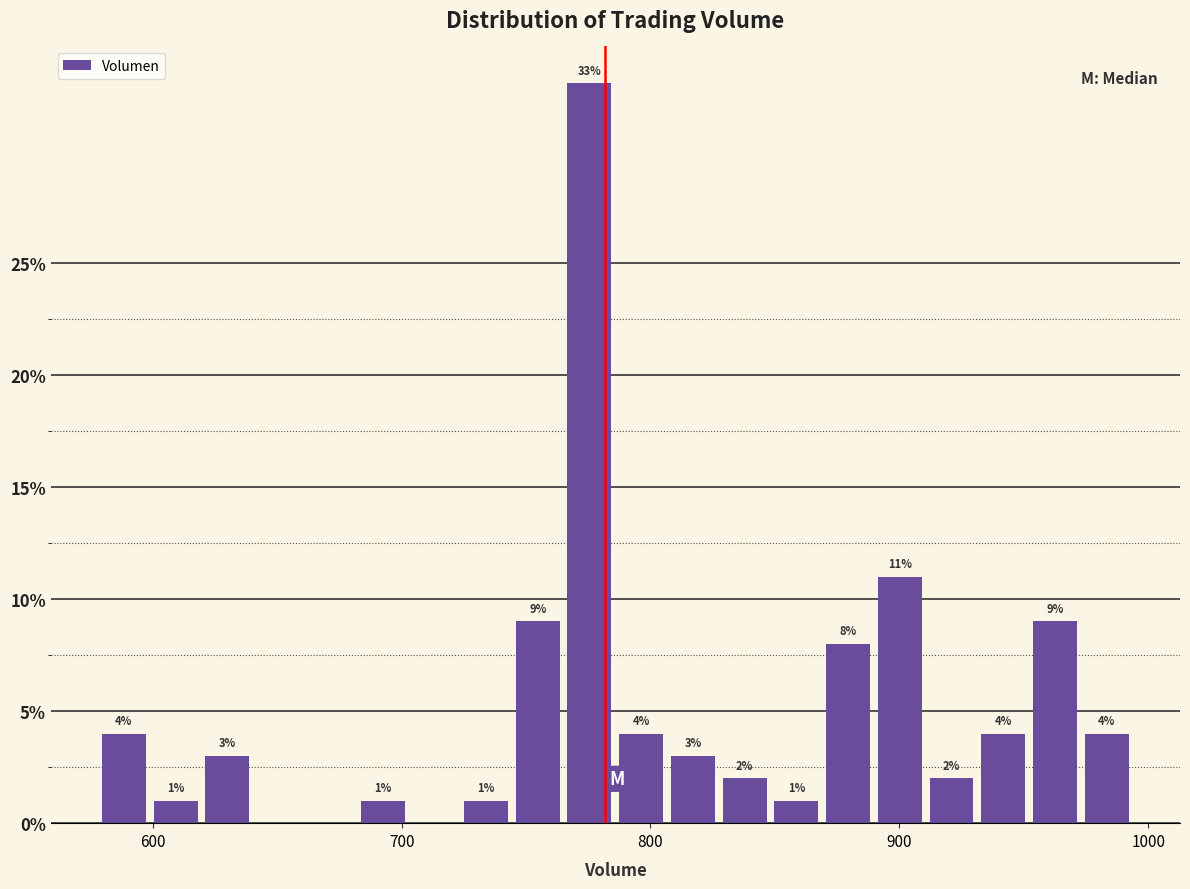

Around what value on the x-axis is the tallest bar? Give the approximate position of its centre, as read against the axis.

780